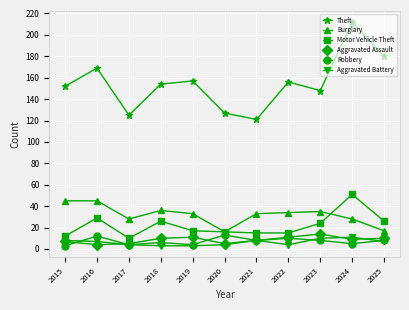

True or false: Burglary and Aggravated Battery intersect in this chart.

False